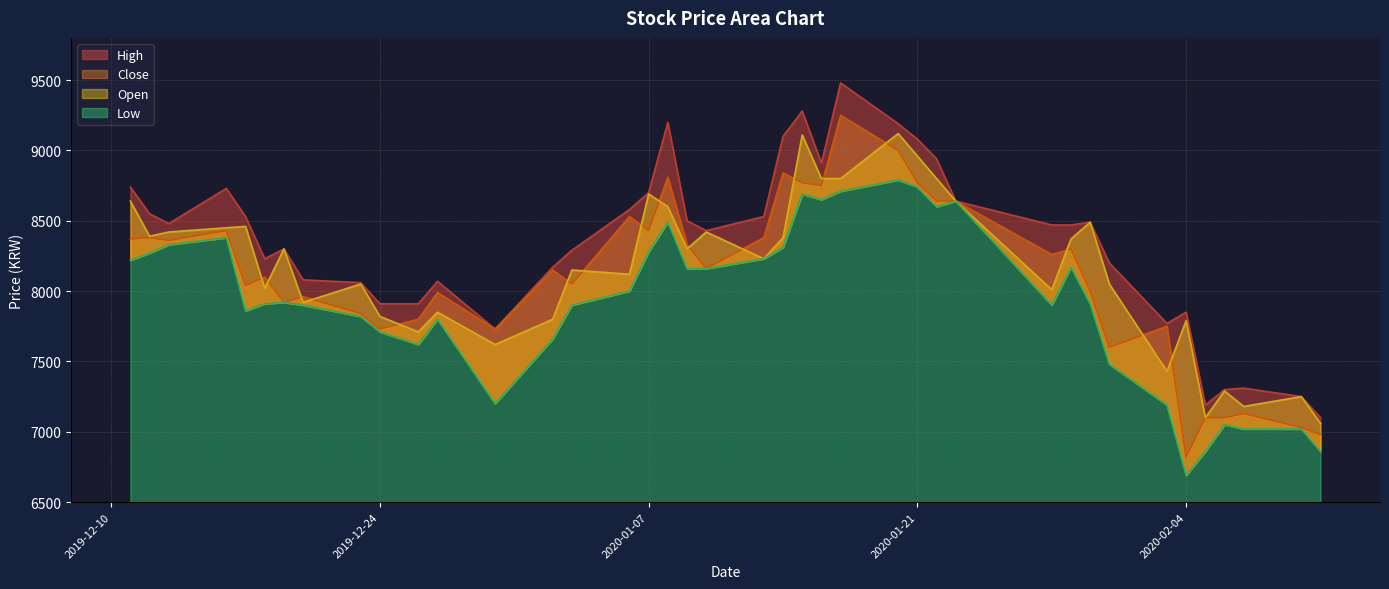

Does the chart have visible grid lines?

Yes